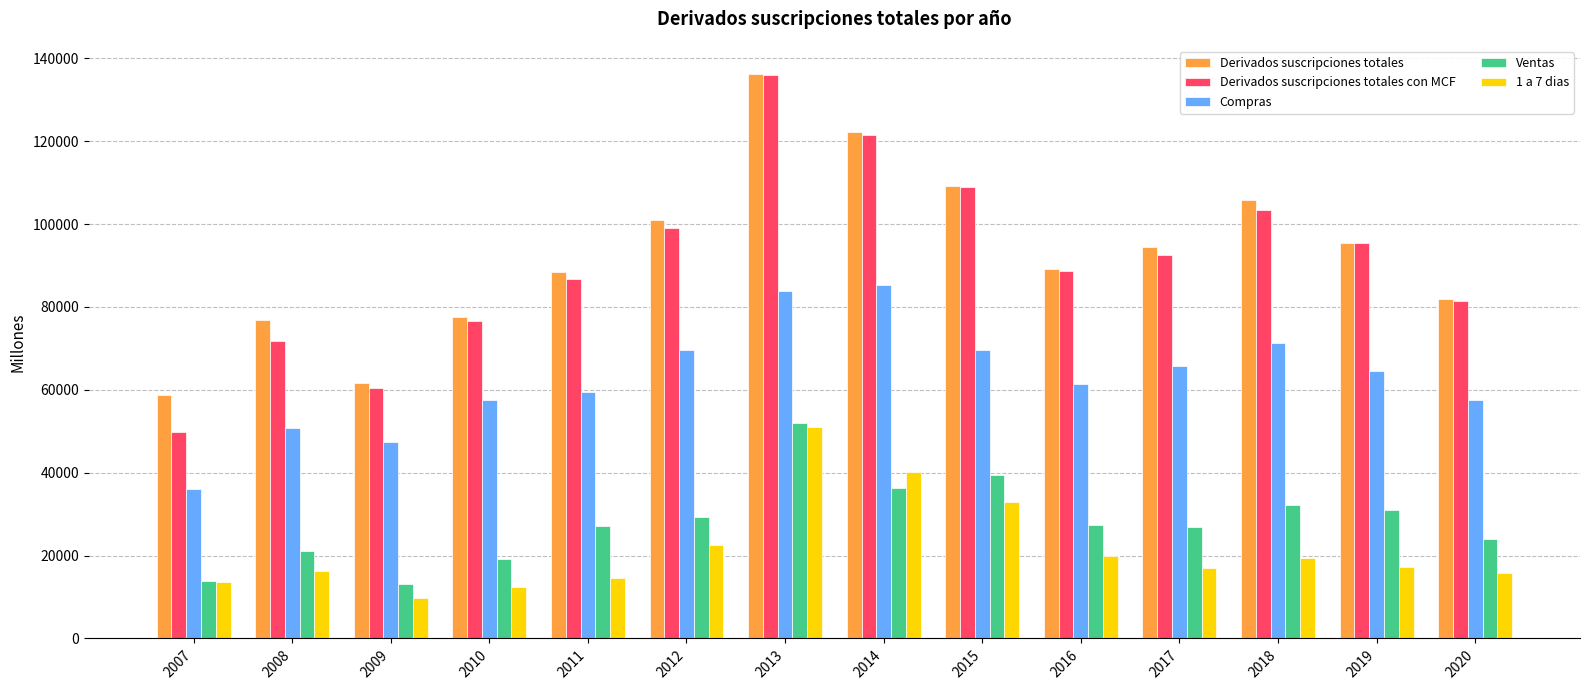

Where does the Derivados suscripciones totales con MCF series first go above 92479?

2012